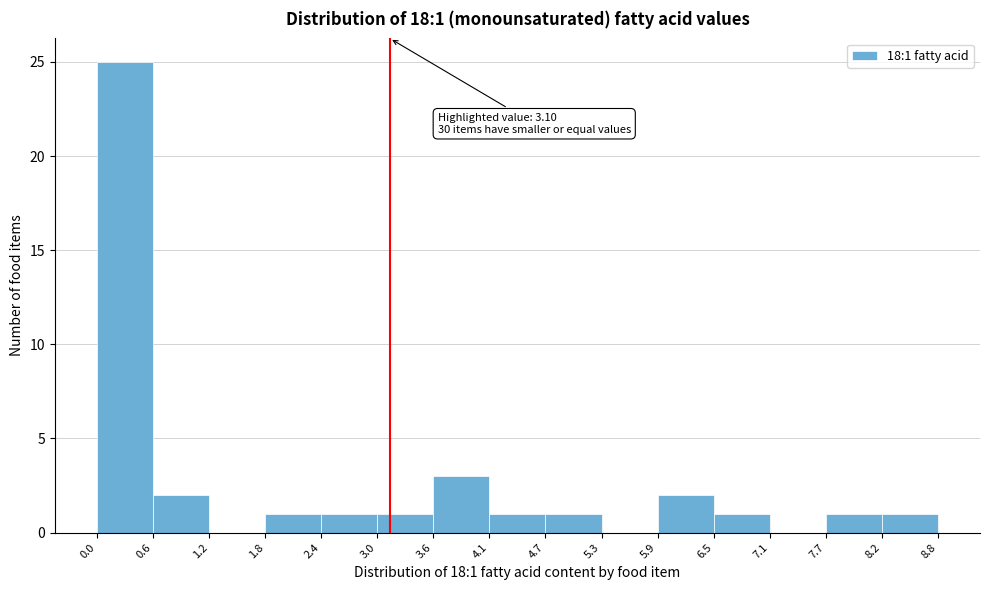

Over which range of the x-axis is the bar tallest?

0.0 to 0.6